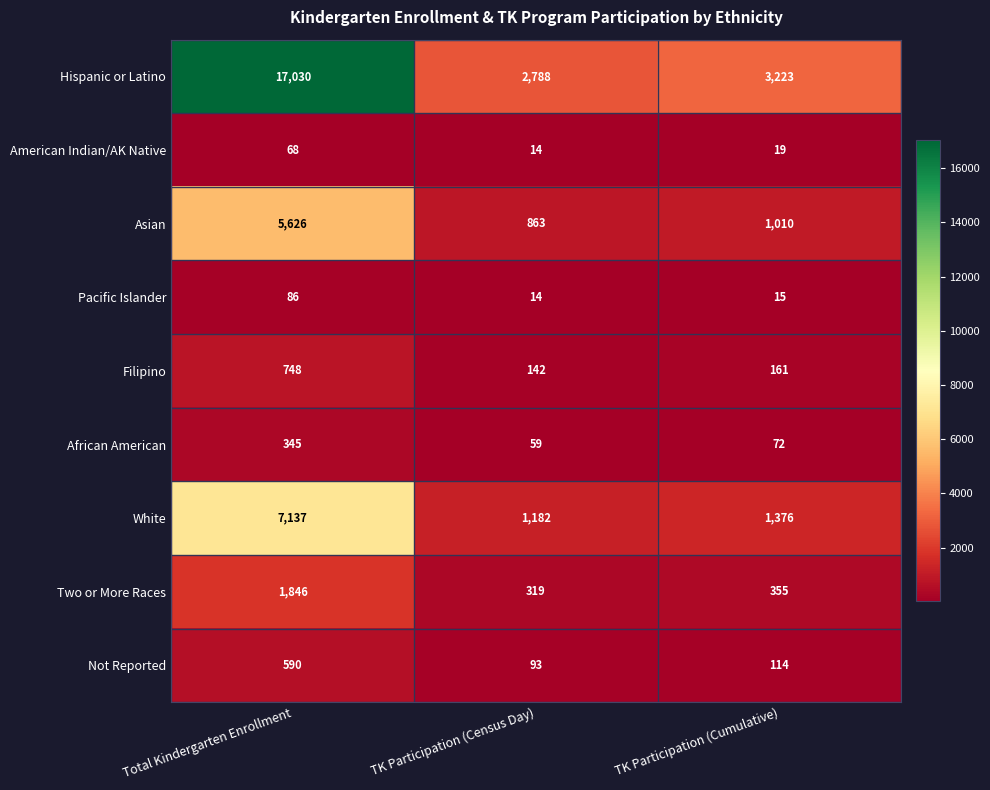

Where does the Pacific Islander series first go above 15?

Total Kindergarten Enrollment